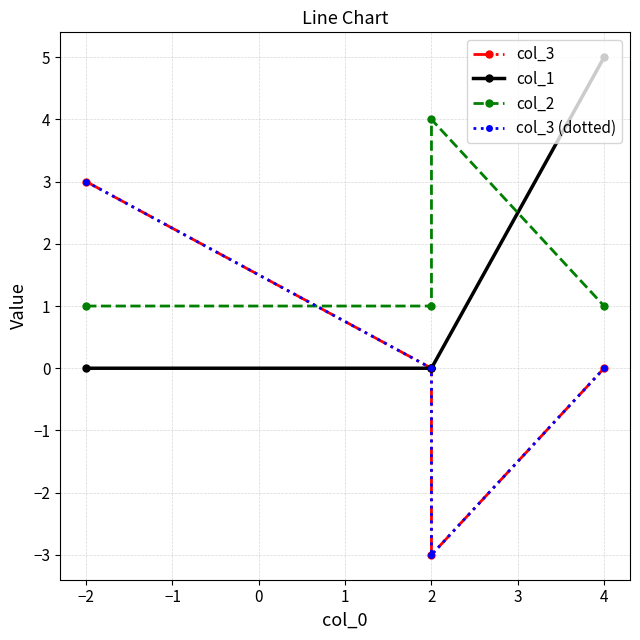

True or false: col_1 has more than 0 interior local peaks.

False